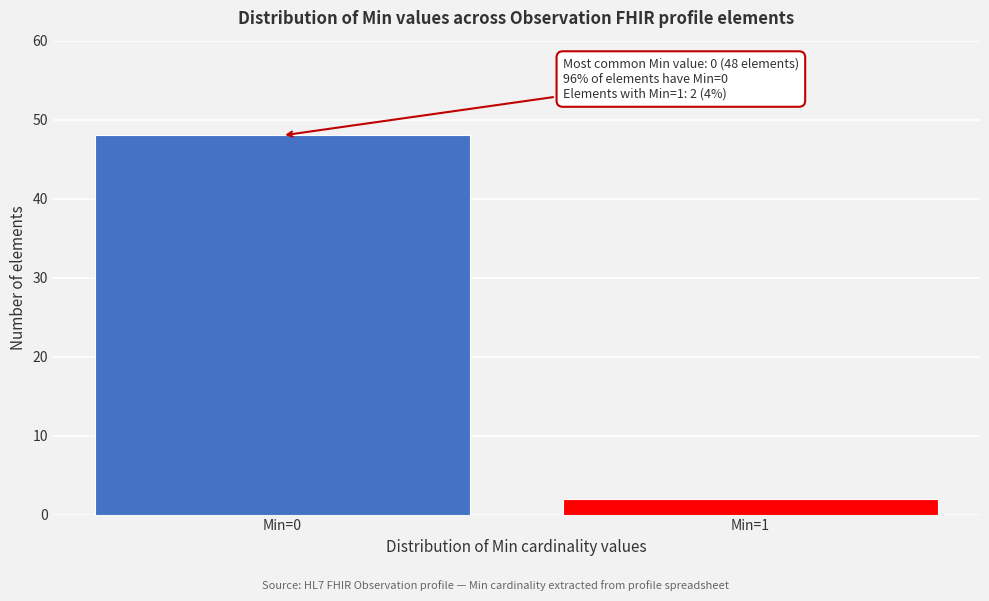

Reading left to right, what are all the values shown in this chart?

Min=0=48	Min=1=2